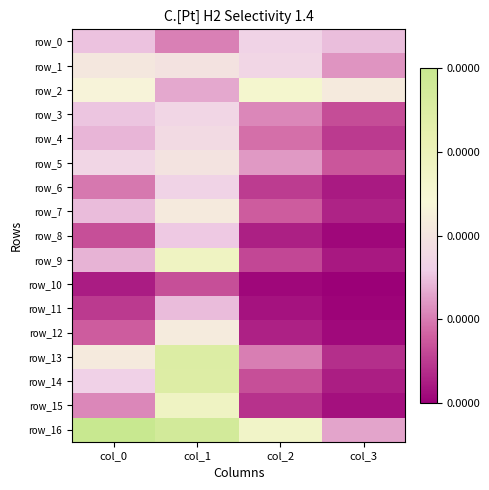

At how many categories does at least one series exceed 0?

4